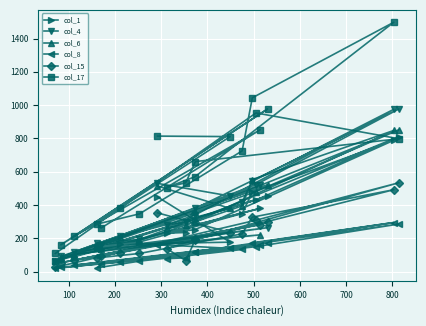

How many lines are shown in the chart?

6